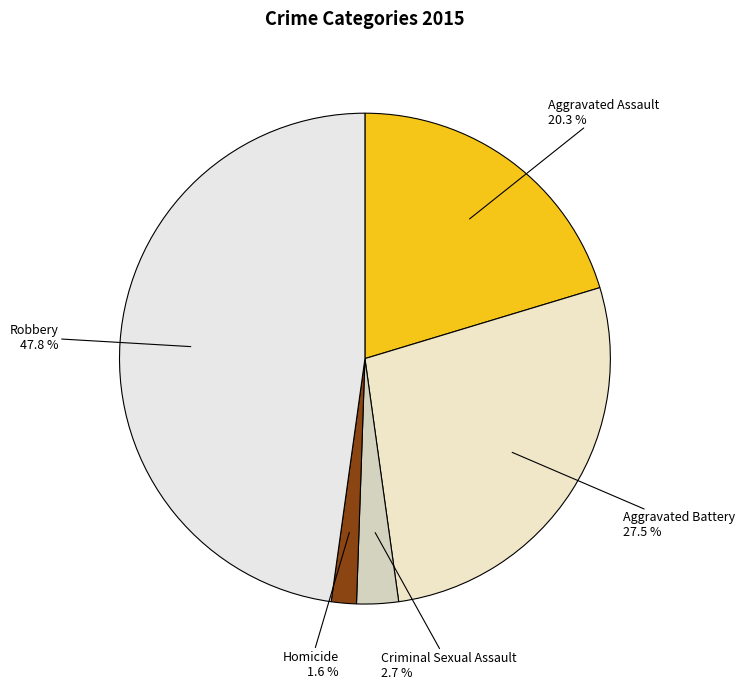

To the nearest percent, what is the combined percentage of Aggravated Battery and Robbery?

75%